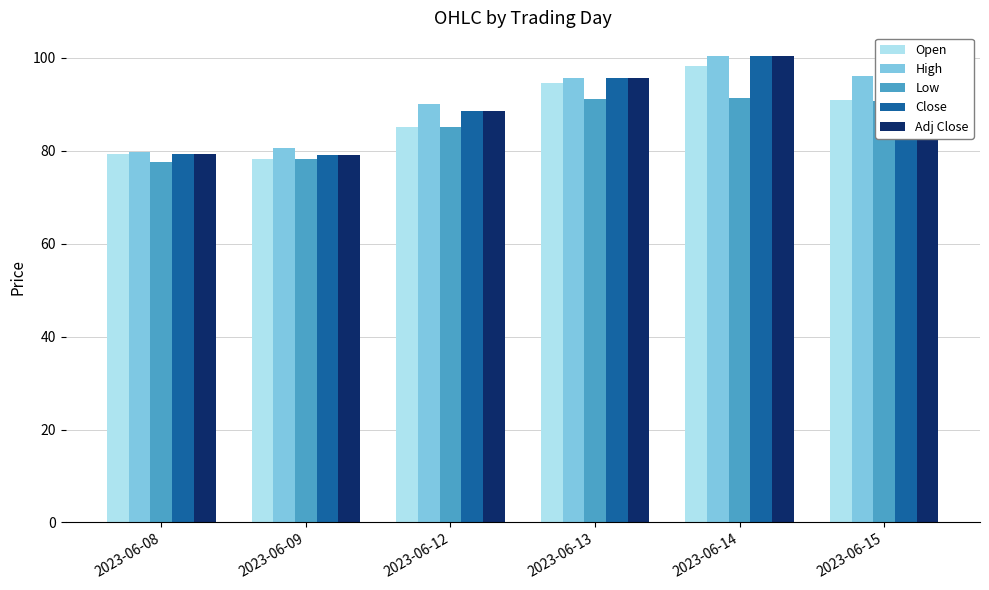

At which category is the sum across all series the highest?

2023-06-14